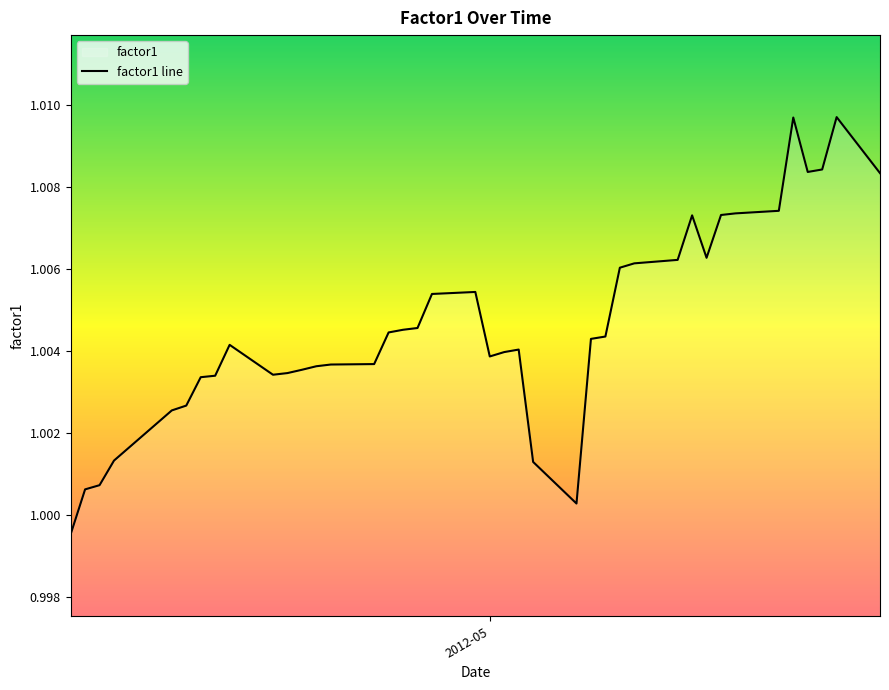

How many lines are shown in the chart?

1